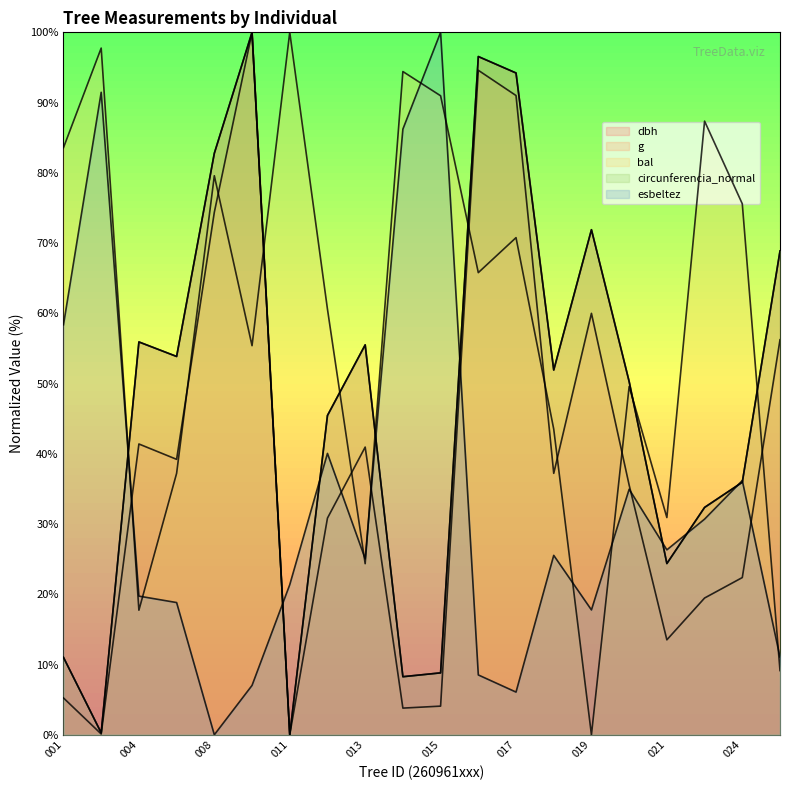

What is the sum of the esbeltez values at 260961021 and 260961006?

45.2